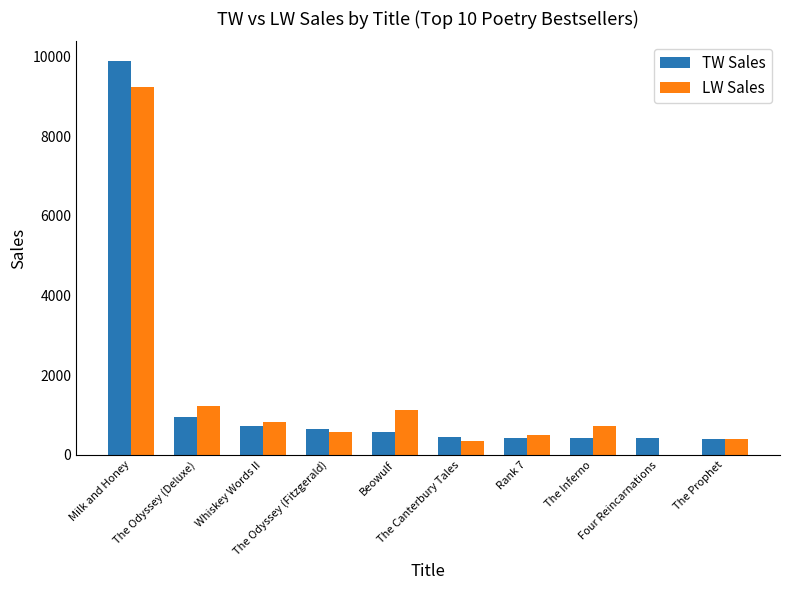

What is the sum of all TW Sales values?

14897